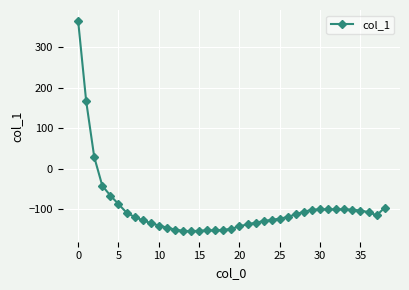

How many lines are shown in the chart?

1